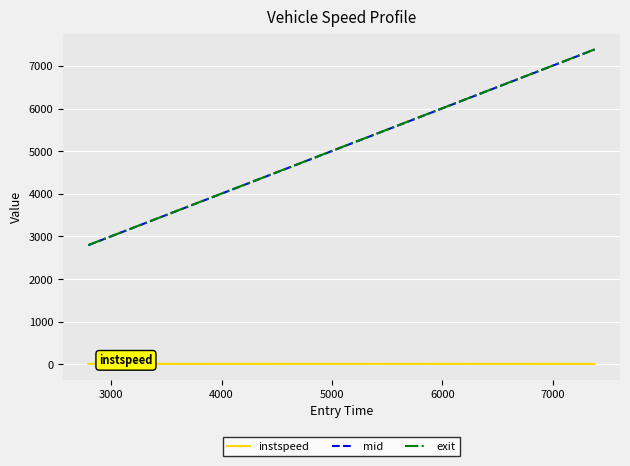

How many values in the exit series exceed 6127?

4